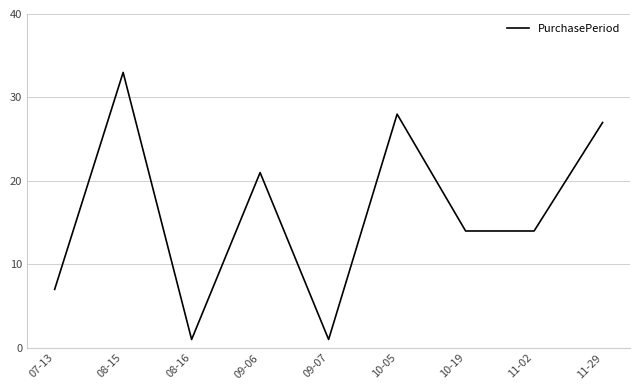

The value at 10-05 is 28. True or false?

True